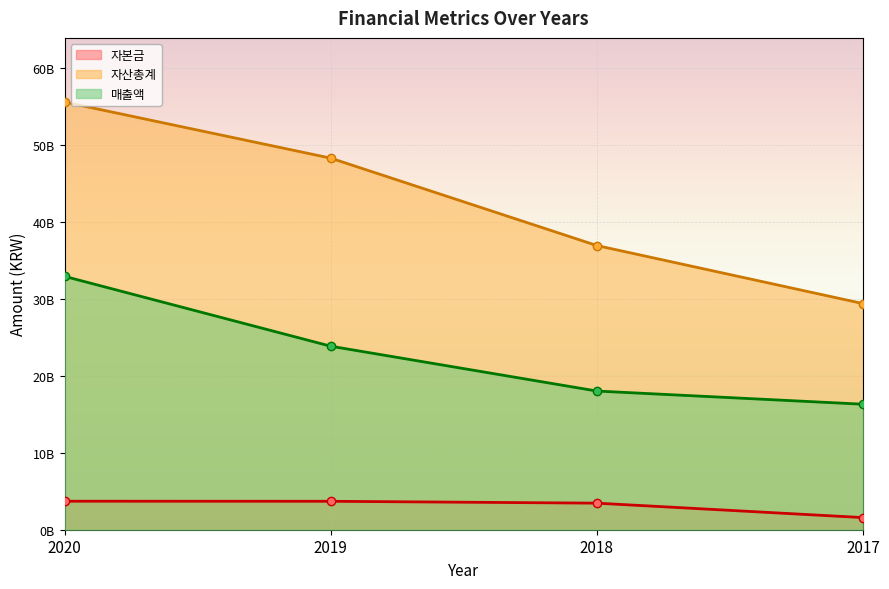

How many lines are shown in the chart?

3